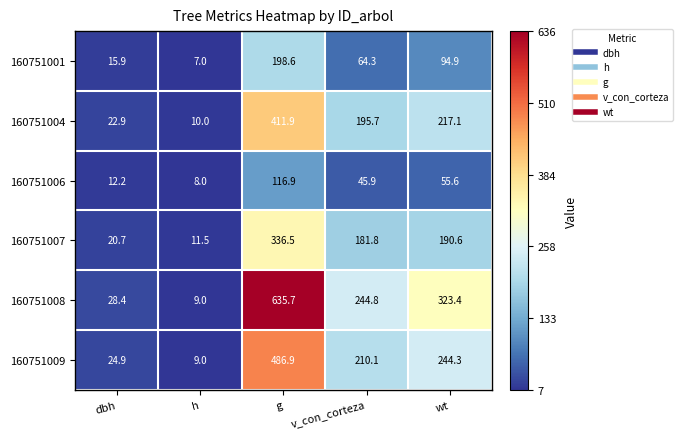

True or false: 160751008 has a value of 28.4 at dbh.

True